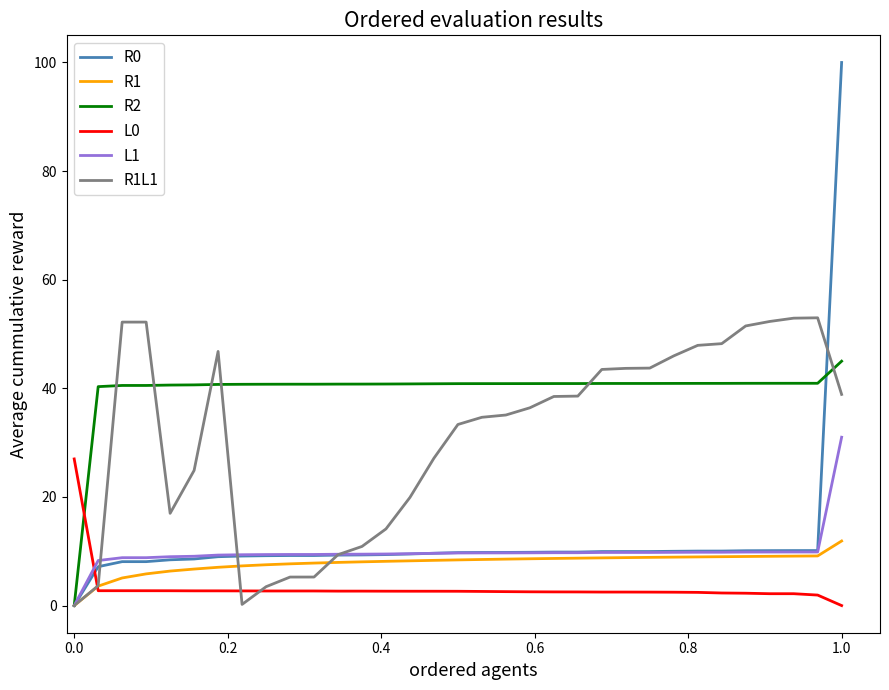

What is the maximum value for R2?

45.0